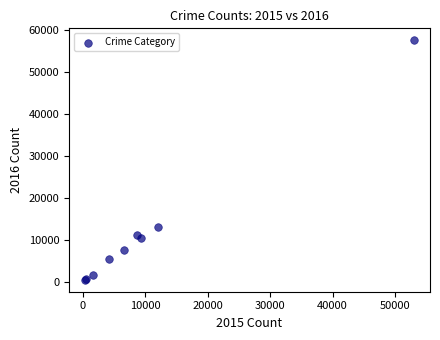

What Y value in the scatter plot is closest to 28966?

13144